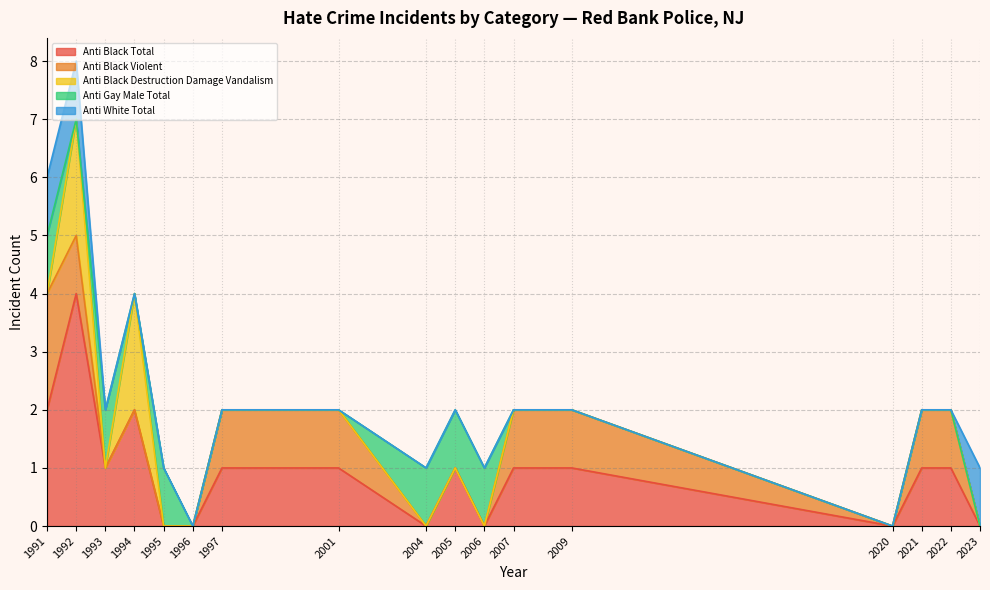

Reading right to left, extract all data points from this chart.

anti_black_total: 0	1	1	0	1	1	0	1	0	1	1	0	0	2	1	4	2
anti_black_violent: 0	1	1	0	1	1	0	0	0	1	1	0	0	0	0	1	2
anti_black_destruction_damage_vandalism: 0	0	0	0	0	0	0	0	0	0	0	0	0	2	0	2	0
anti_gay_male_total: 0	0	0	0	0	0	1	1	1	0	0	0	1	0	1	0	1
anti_white_total: 1	0	0	0	0	0	0	0	0	0	0	0	0	0	0	1	1